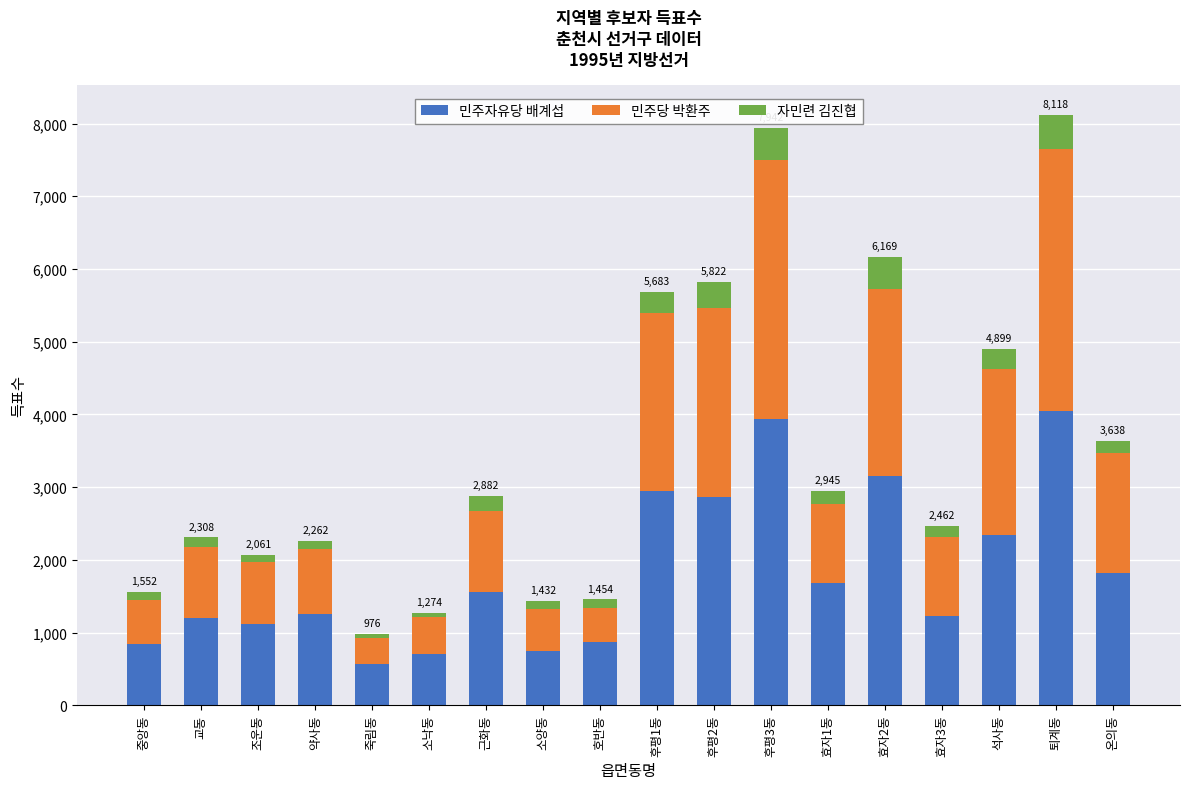

What is the difference between the maximum and minimum values in the 민주자유당 배계섭 series?

3478